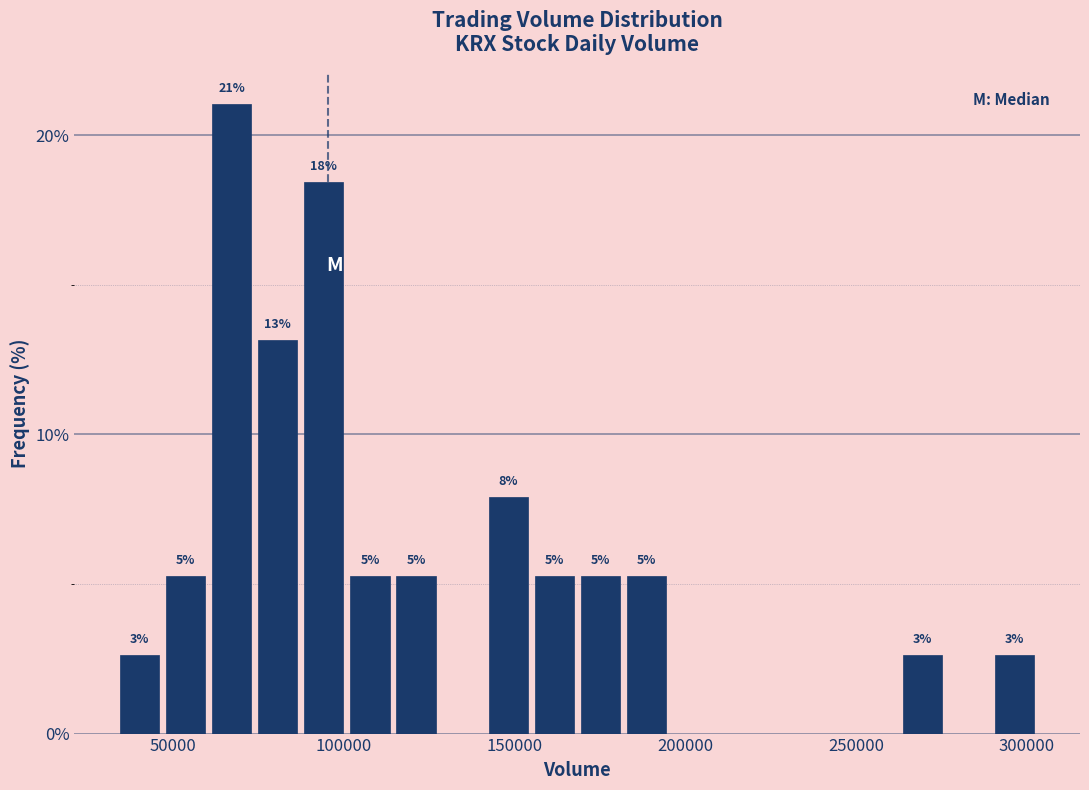

Read against the x-axis, roughly where is the centre of the tallest bar?

65000